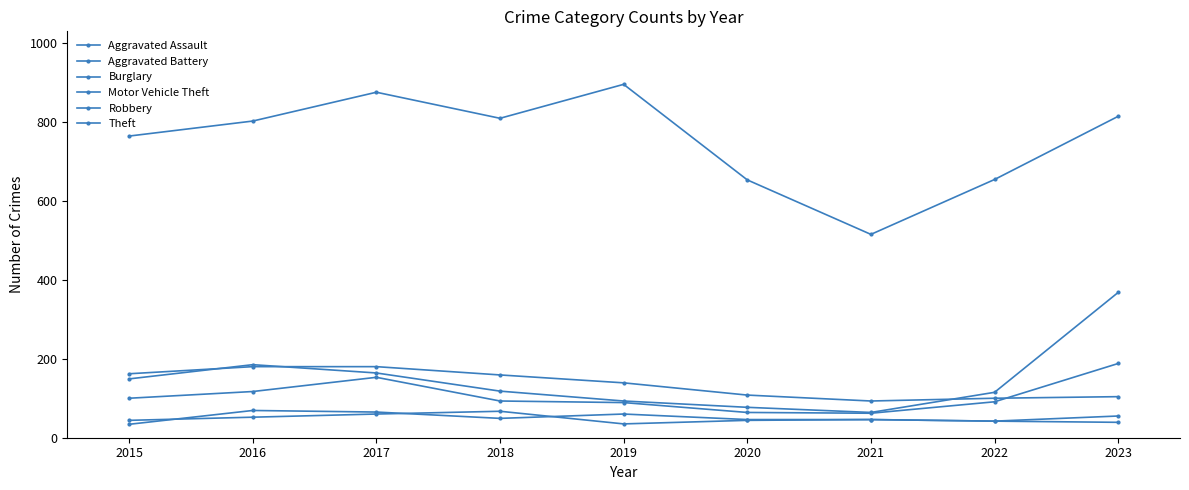

How many data points in Theft are less than 802?

4